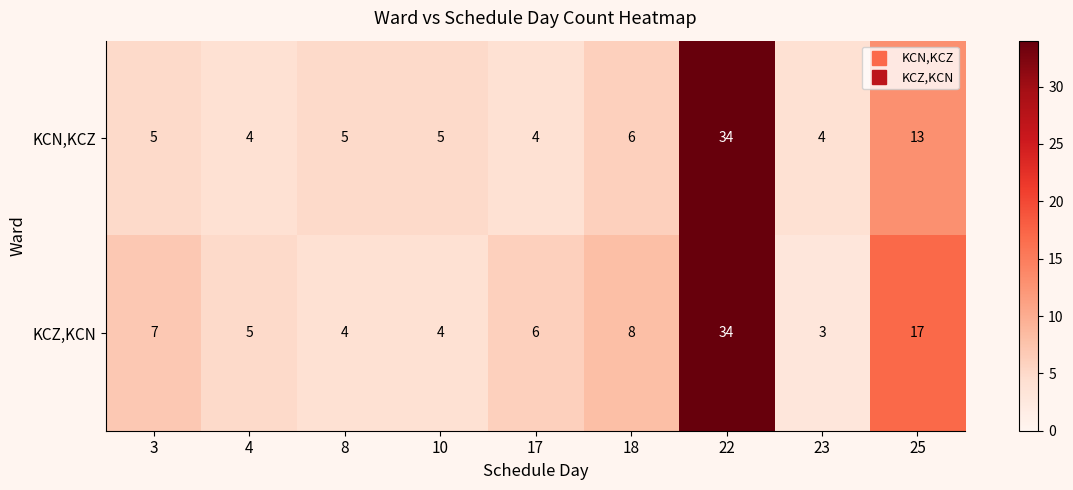

List the series in order of their overall mean, highest first.

KCZ,KCN, KCN,KCZ